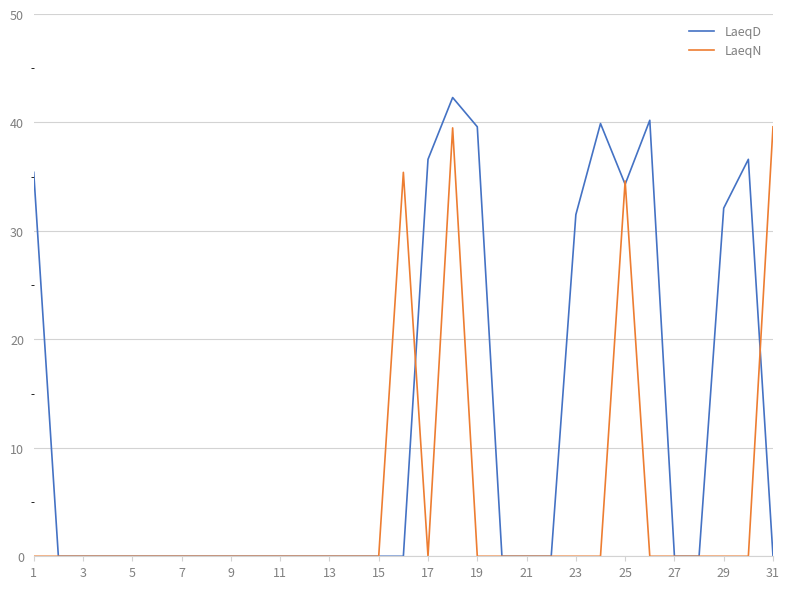

Which series has the widest spread of values?

LaeqD